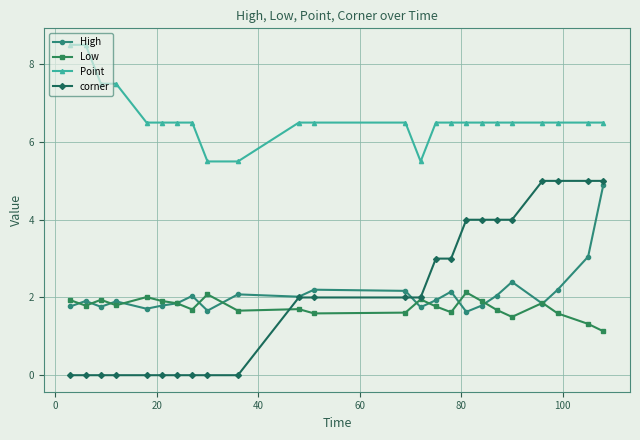

True or false: High and Point intersect in this chart.

False